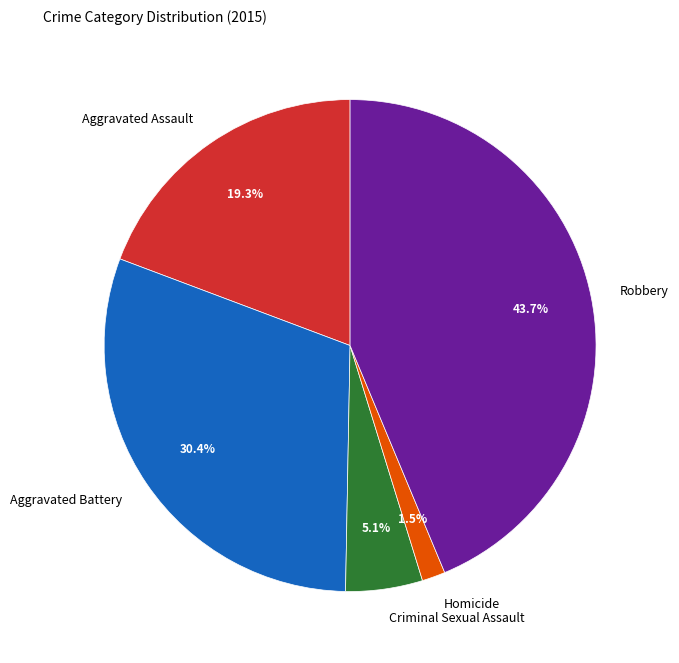

What is the total percentage of Criminal Sexual Assault and Aggravated Battery?

35.5%